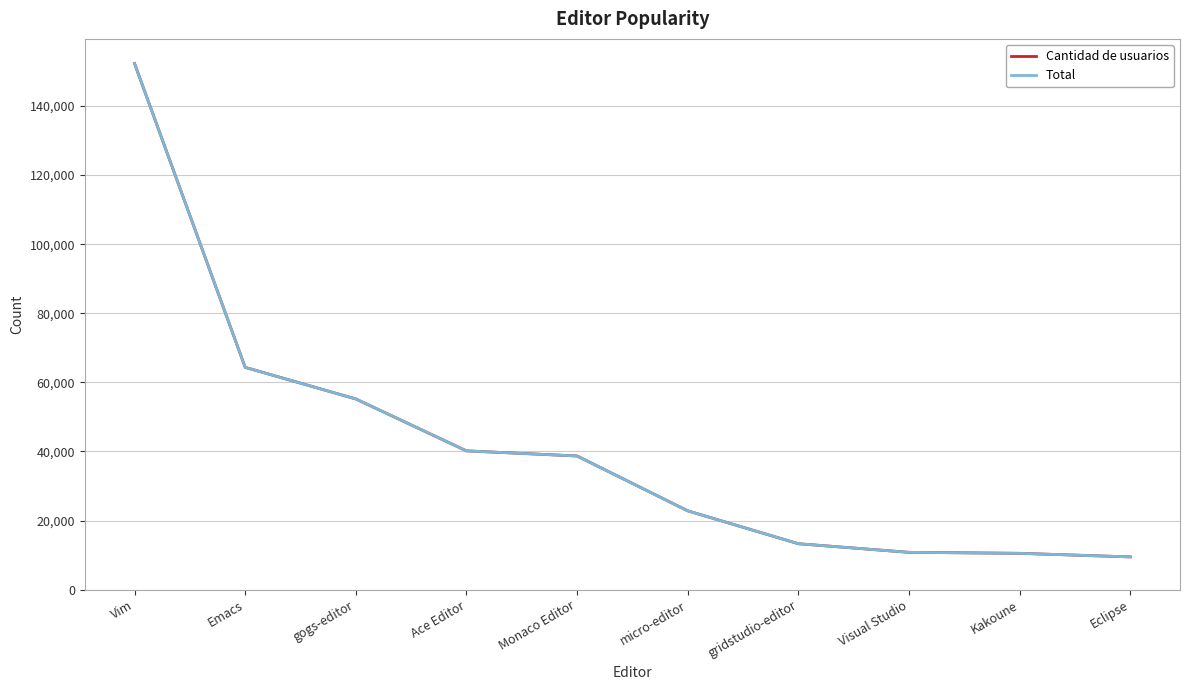

Does the chart have visible grid lines?

Yes